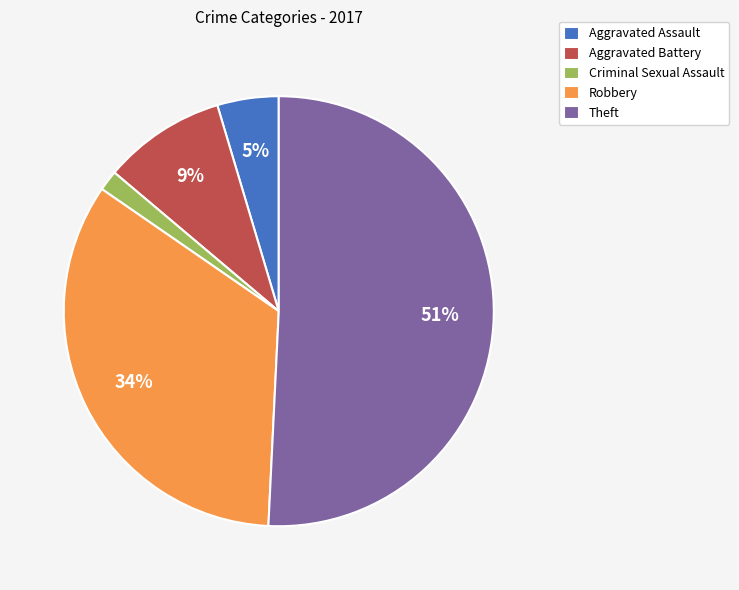

Between Theft and Aggravated Battery, which is larger?

Theft